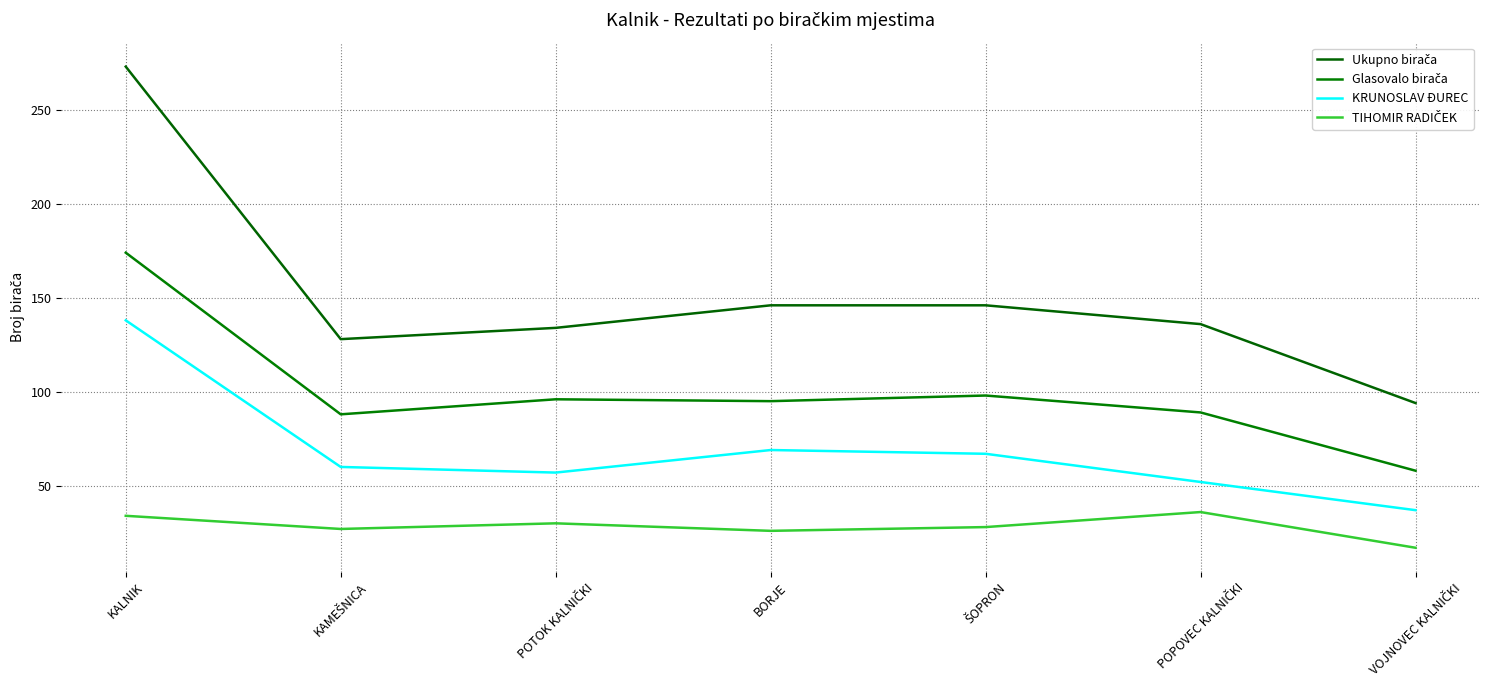

The value of Ukupno birača at ŠOPRON is 146. True or false?

True